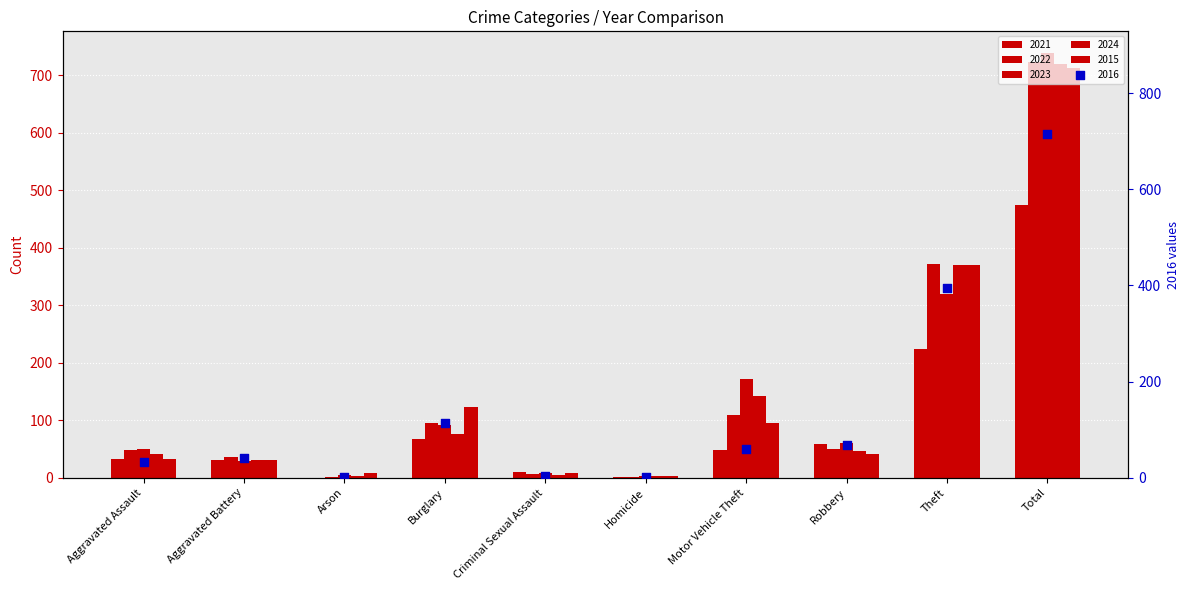

Which series contains the highest Y value?

2023